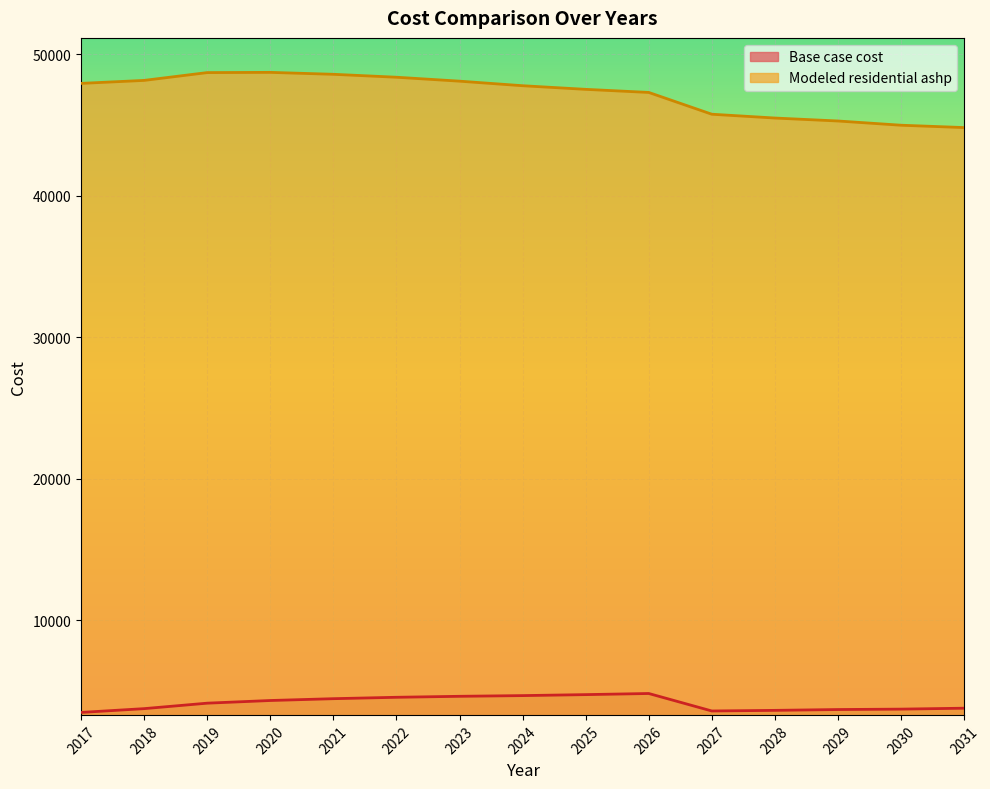

List the labels in order of Modeled residential ashp value, largest first.

2020, 2019, 2021, 2022, 2018, 2023, 2017, 2024, 2025, 2026, 2027, 2028, 2029, 2030, 2031